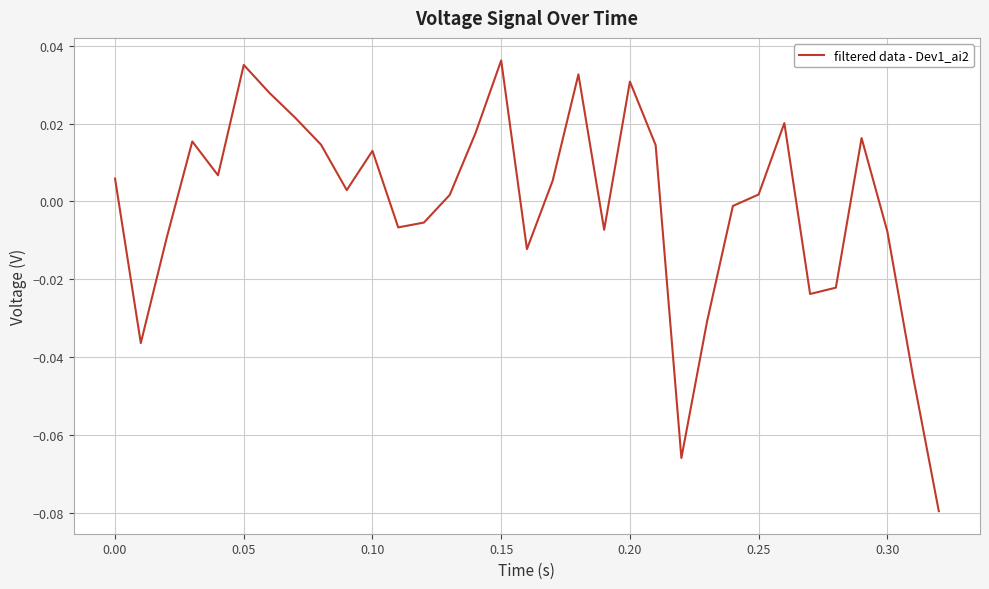

Reading right to left, list all the values displayed in this chart.

-0.1	-0.0	-0.0	0.0	-0.0	-0.0	0.0	0.0	-0.0	-0.0	-0.1	0.0	0.0	-0.0	0.0	0.0	-0.0	0.0	0.0	0.0	-0.0	-0.0	0.0	0.0	0.0	0.0	0.0	0.0	0.0	0.0	-0.0	-0.0	0.0